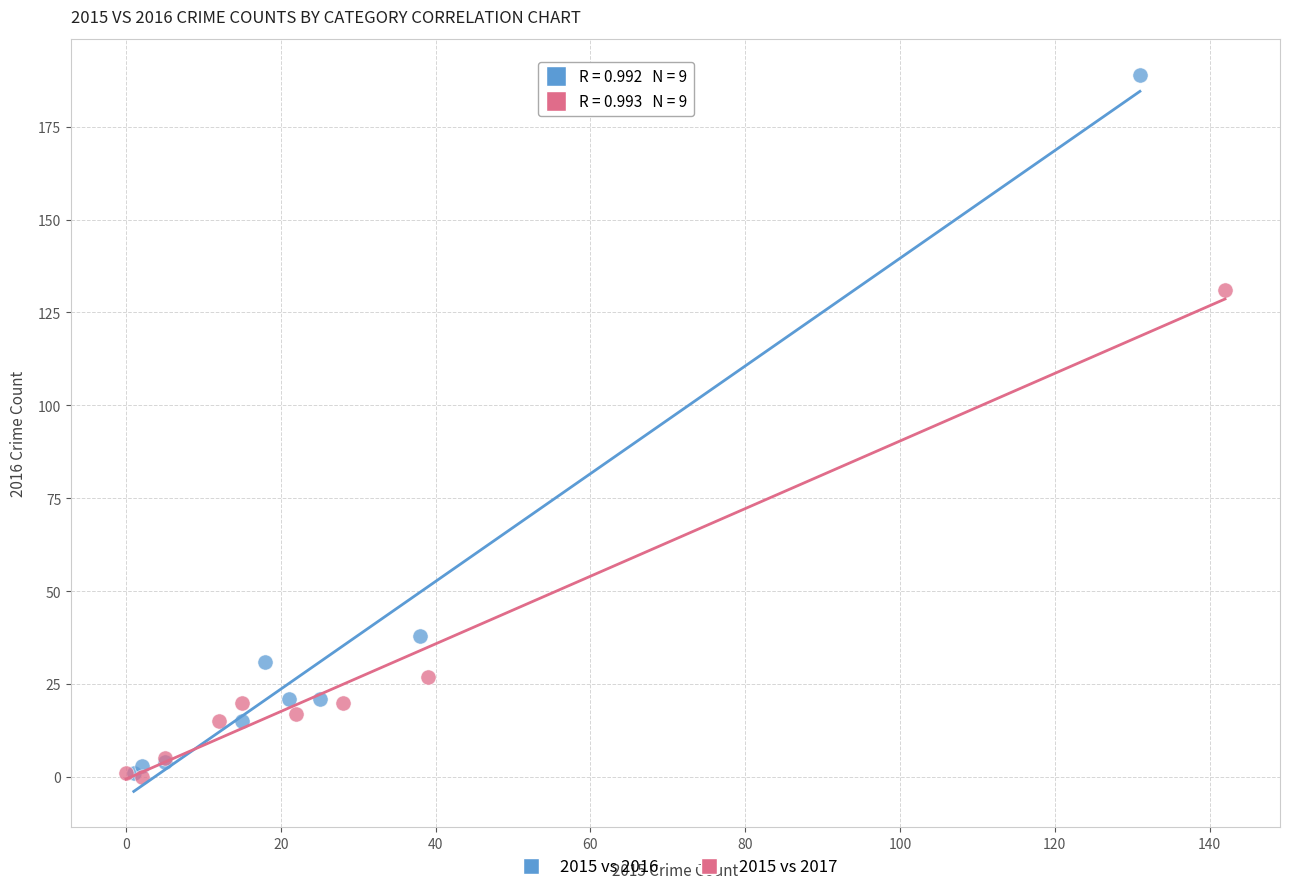

What are all the series names shown in the legend?

2015 vs 2016, 2015 vs 2017